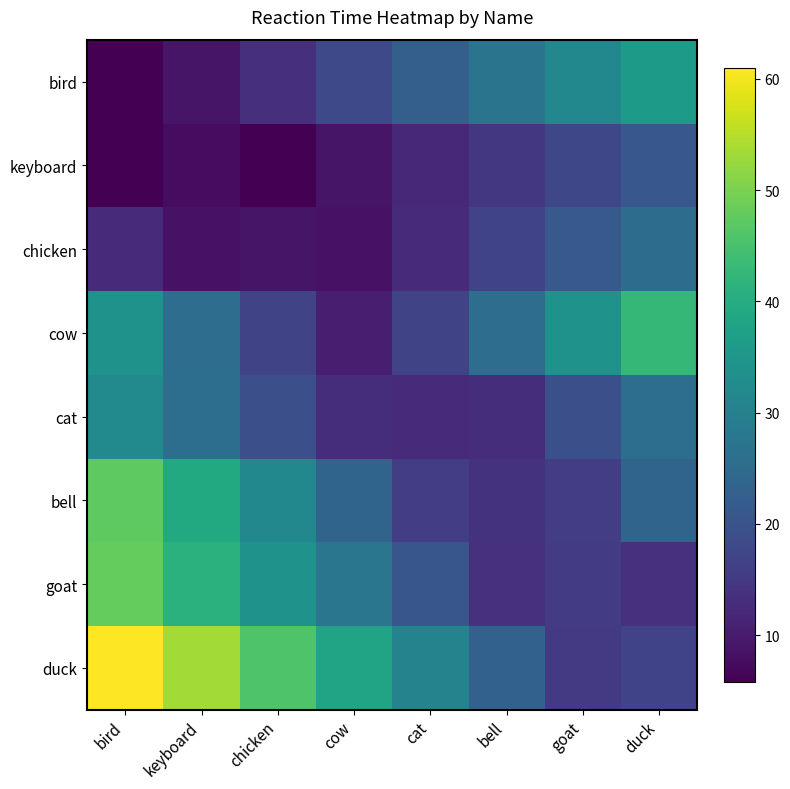

Which series changed the most between cow and bell?

duck